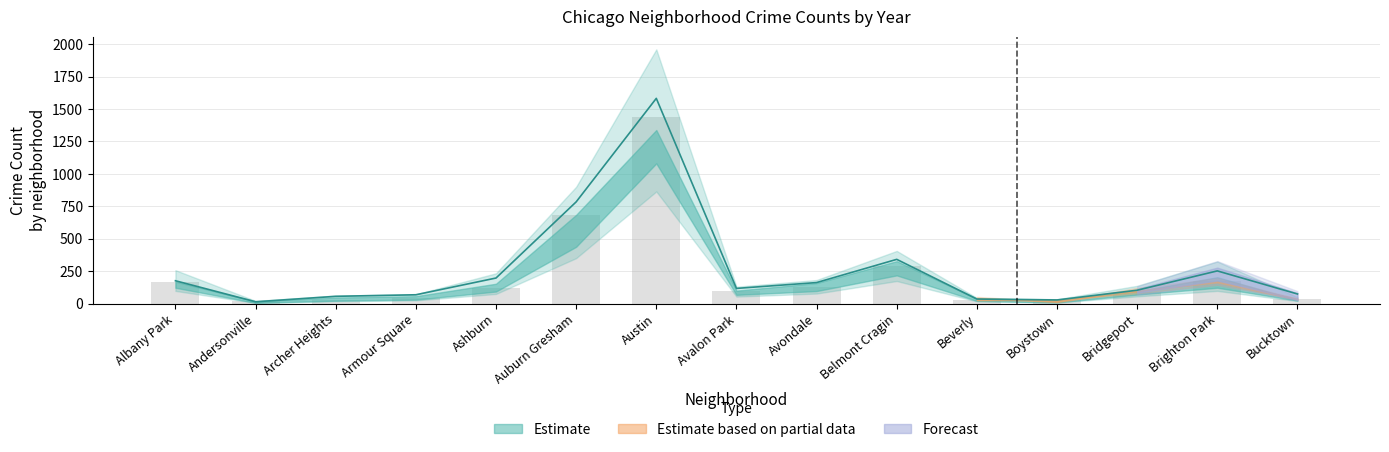

Which has a higher value, Austin or Auburn Gresham?

Austin